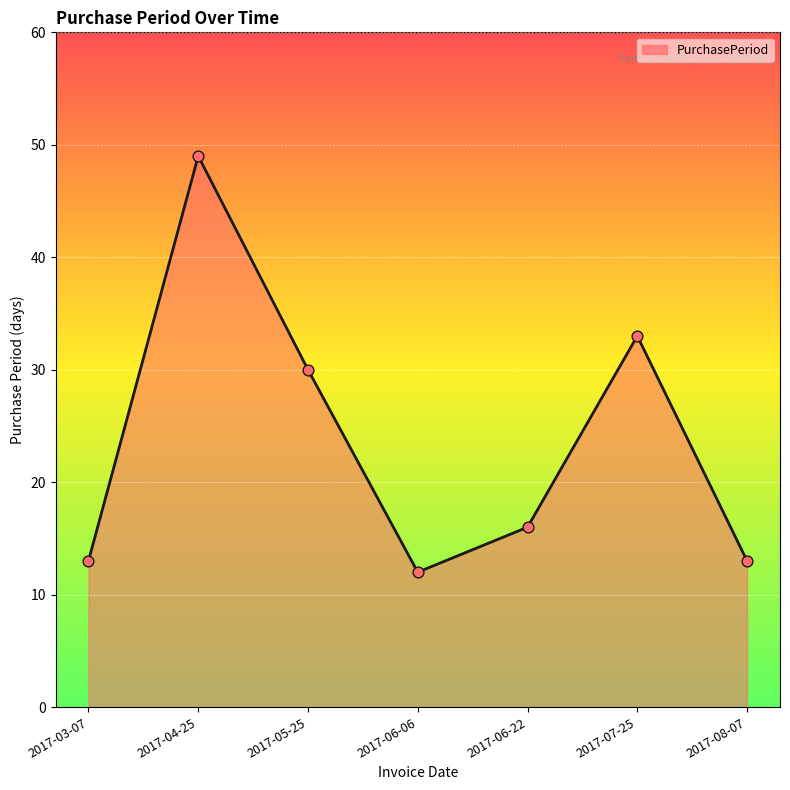

Between 2017-06-22 and 2017-04-25, which is larger?

2017-04-25